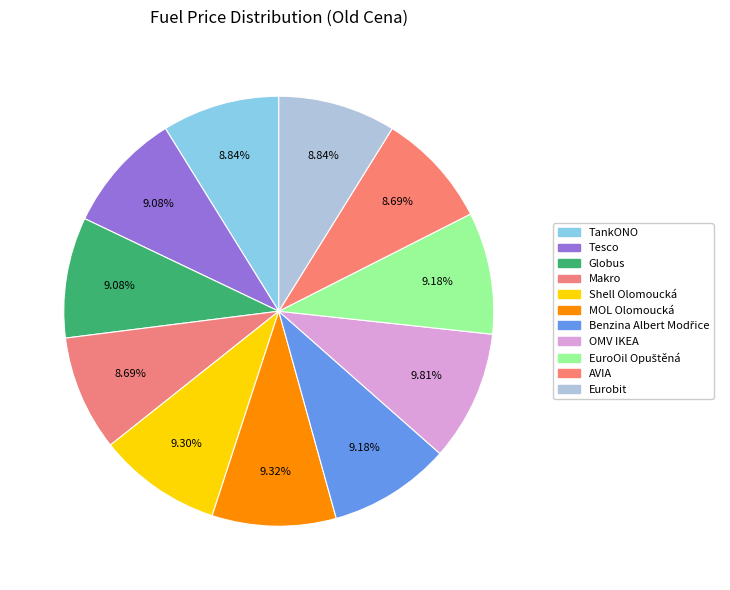

What is the largest slice in the pie chart?

OMV IKEA